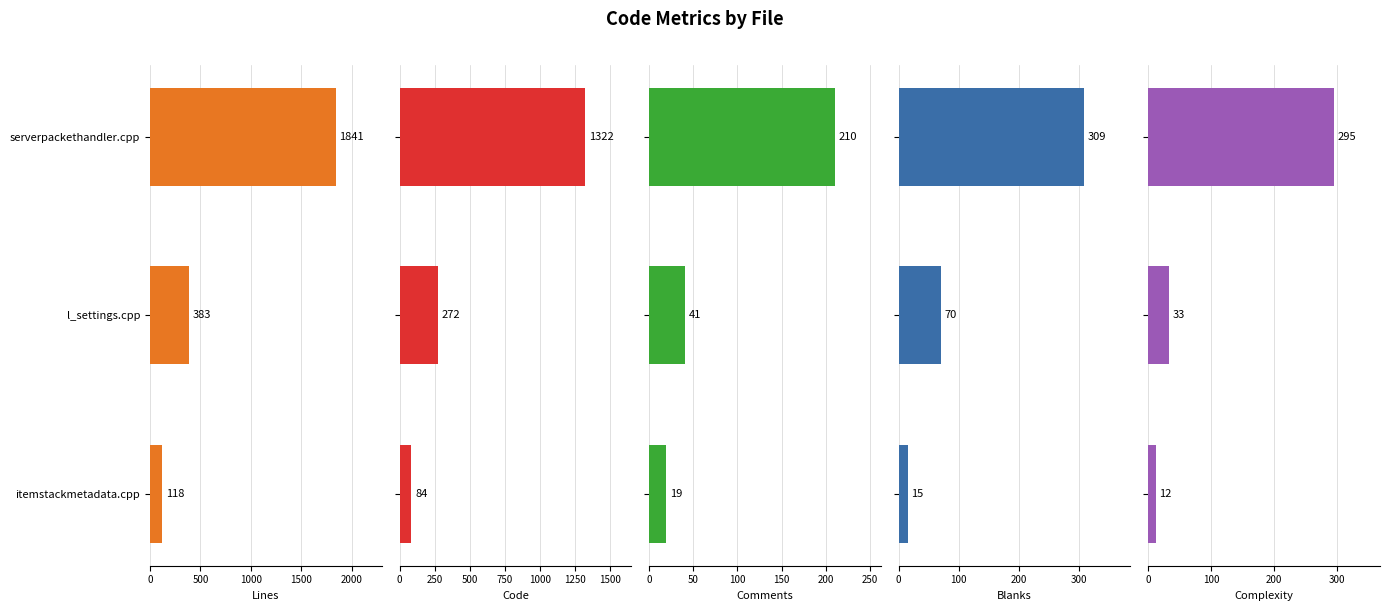

Is the value of Lines at 500 greater than the value of Blanks at 0?

Yes